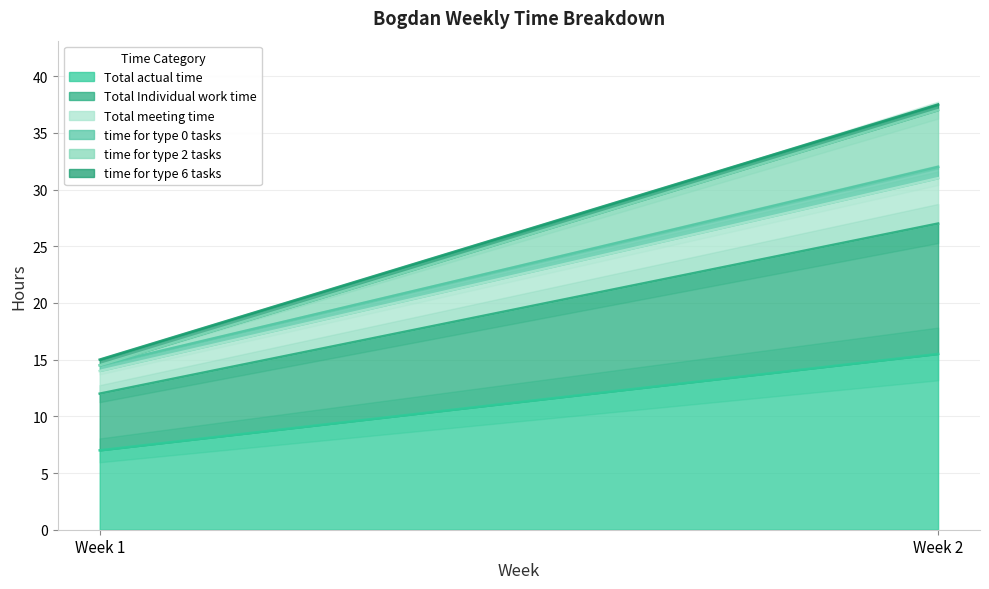

Which series changed the most between Week 1 and Week 2?

Total actual time